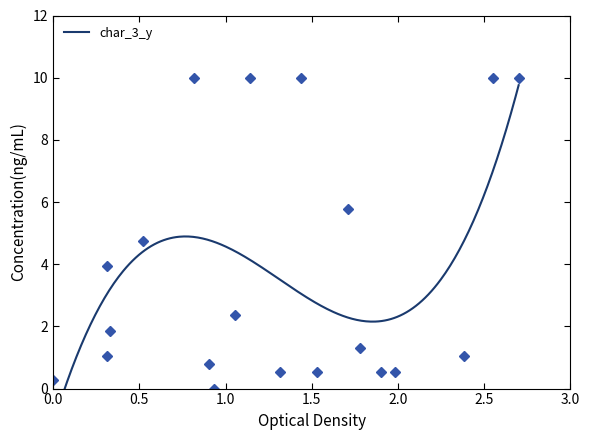

What is the maximum value shown in the chart?

10.0